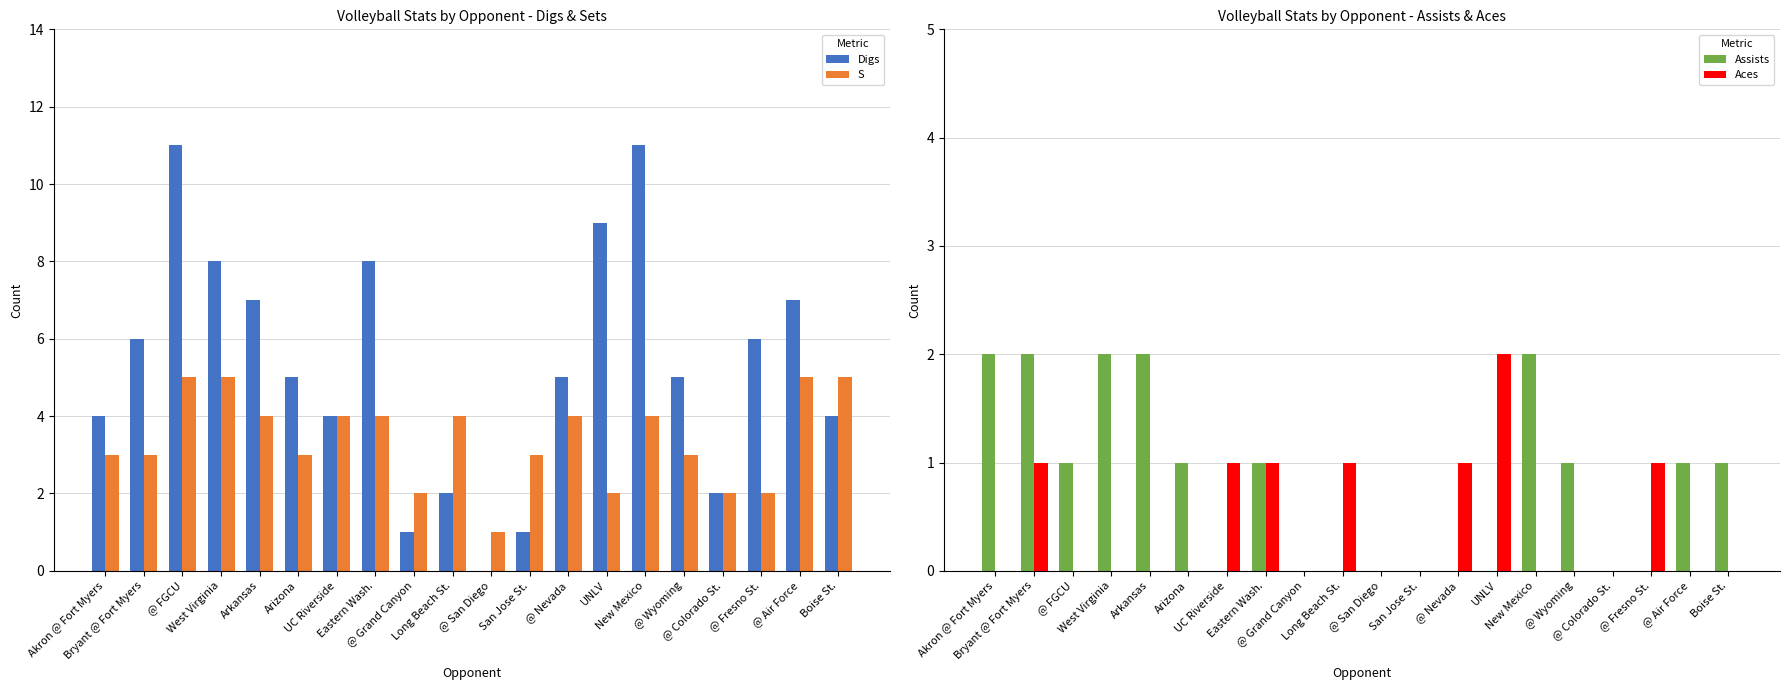

Reading left to right, list all the values displayed in this chart.

Digs: Akron @ Fort Myers=4	Bryant @ Fort Myers=6	@ FGCU=11	West Virginia=8	Arkansas=7	Arizona=5	UC Riverside=4	Eastern Wash.=8	@ Grand Canyon=1	Long Beach St.=2	@ San Diego=0	San Jose St.=1	@ Nevada=5	UNLV=9	New Mexico=11	@ Wyoming=5	@ Colorado St.=2	@ Fresno St.=6	@ Air Force=7	Boise St.=4
S: Akron @ Fort Myers=3	Bryant @ Fort Myers=3	@ FGCU=5	West Virginia=5	Arkansas=4	Arizona=3	UC Riverside=4	Eastern Wash.=4	@ Grand Canyon=2	Long Beach St.=4	@ San Diego=1	San Jose St.=3	@ Nevada=4	UNLV=2	New Mexico=4	@ Wyoming=3	@ Colorado St.=2	@ Fresno St.=2	@ Air Force=5	Boise St.=5
Assists: Akron @ Fort Myers=2	Bryant @ Fort Myers=2	@ FGCU=1	West Virginia=2	Arkansas=2	Arizona=1	UC Riverside=0	Eastern Wash.=1	@ Grand Canyon=0	Long Beach St.=0	@ San Diego=0	San Jose St.=0	@ Nevada=0	UNLV=0	New Mexico=2	@ Wyoming=1	@ Colorado St.=0	@ Fresno St.=0	@ Air Force=1	Boise St.=1
Aces: Akron @ Fort Myers=0	Bryant @ Fort Myers=1	@ FGCU=0	West Virginia=0	Arkansas=0	Arizona=0	UC Riverside=1	Eastern Wash.=1	@ Grand Canyon=0	Long Beach St.=1	@ San Diego=0	San Jose St.=0	@ Nevada=1	UNLV=2	New Mexico=0	@ Wyoming=0	@ Colorado St.=0	@ Fresno St.=1	@ Air Force=0	Boise St.=0